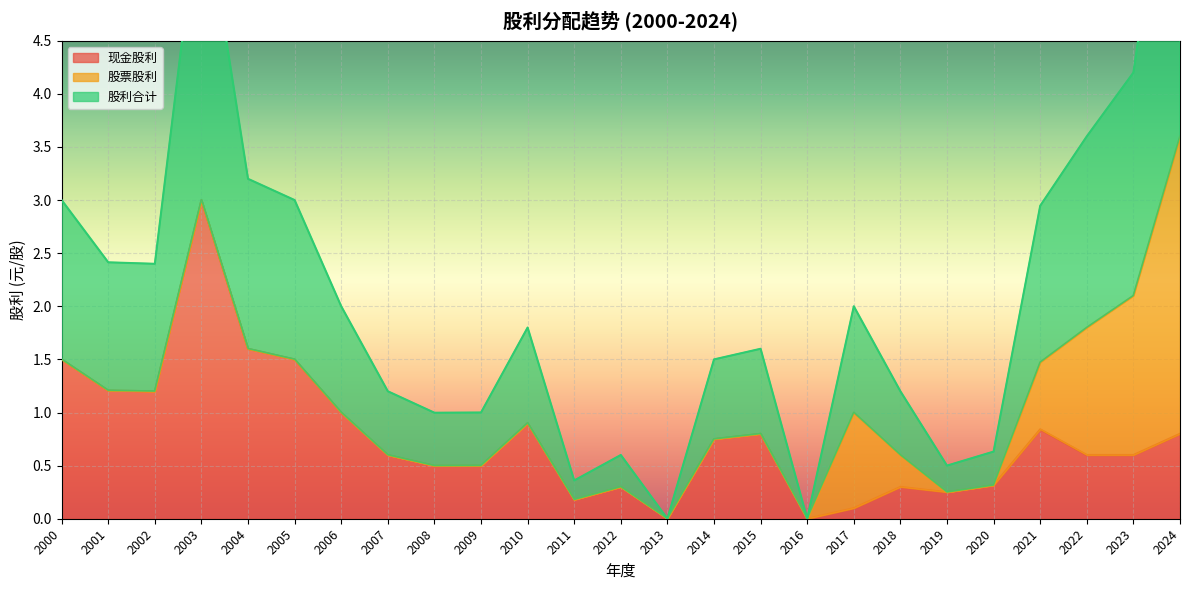

What is the value of the 现金股利 point at the 21st from the left?

0.3